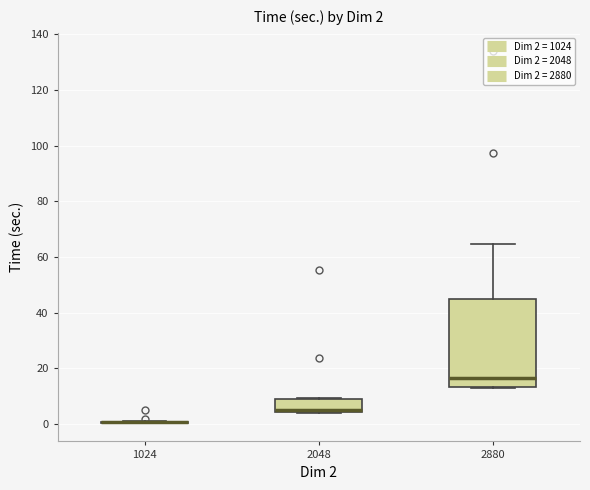

Which box is the tallest, from its lower edge to its upper edge?

2880